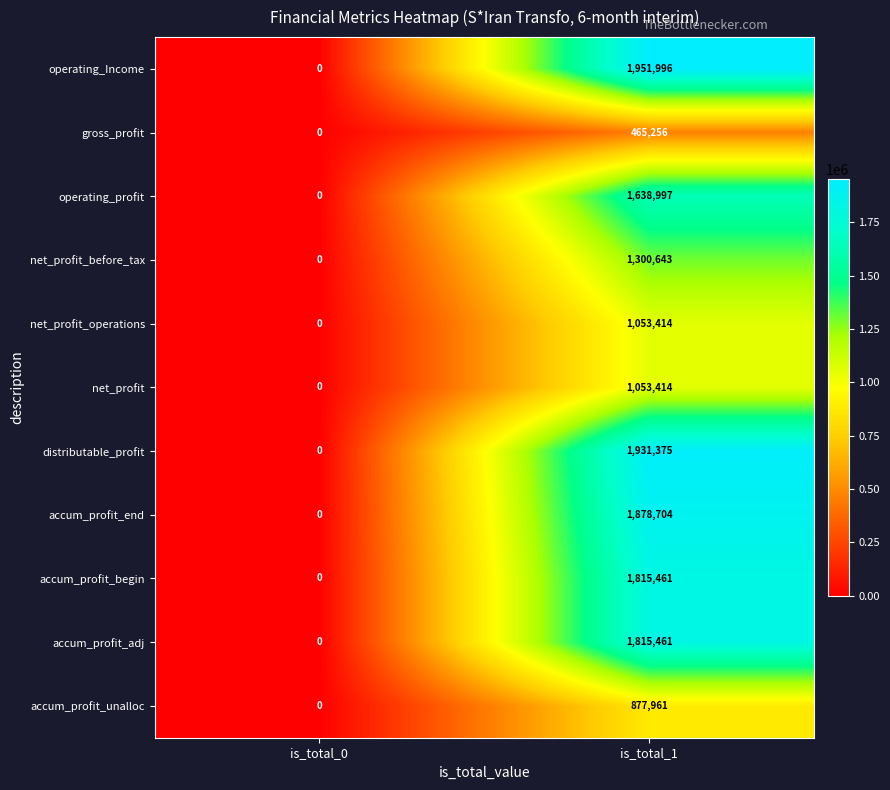

Reading right to left, what are all the values shown in this chart?

operating_Income: 1951996	0
gross_profit: 465256	0
operating_profit: 1638997	0
net_profit_before_tax: 1300643	0
net_profit_operations: 1053414	0
net_profit: 1053414	0
distributable_profit: 1931375	0
accum_profit_end: 1878704	0
accum_profit_begin: 1815461	0
accum_profit_adj: 1815461	0
accum_profit_unalloc: 877961	0